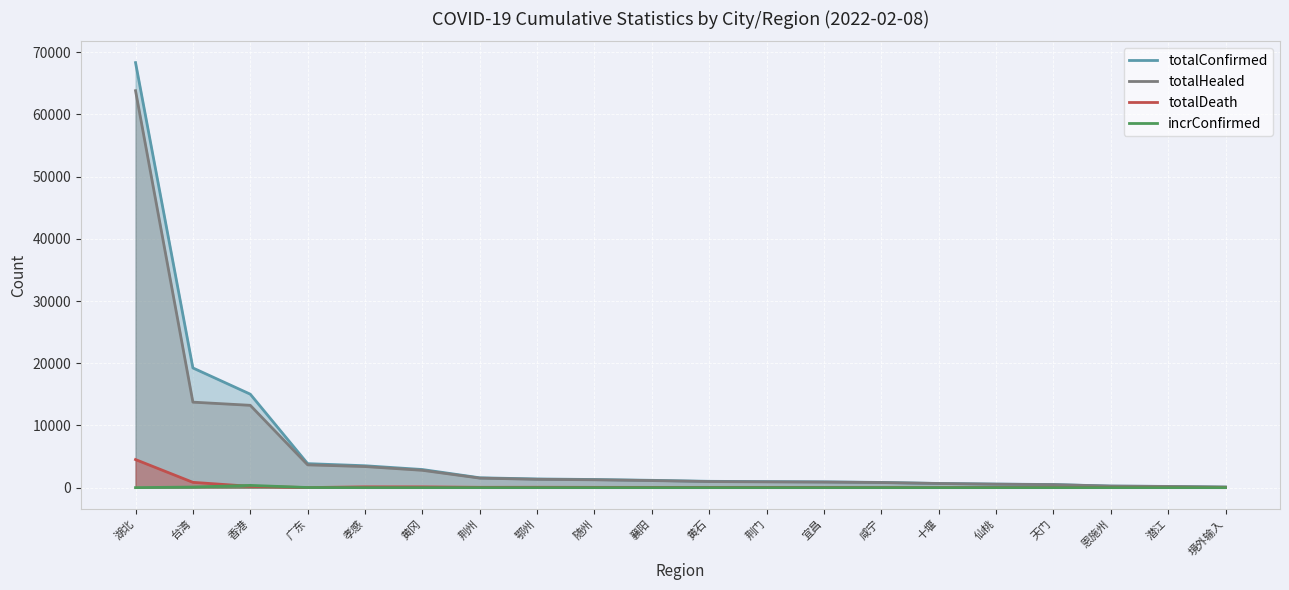

True or false: totalConfirmed and totalHealed cross at least once.

False